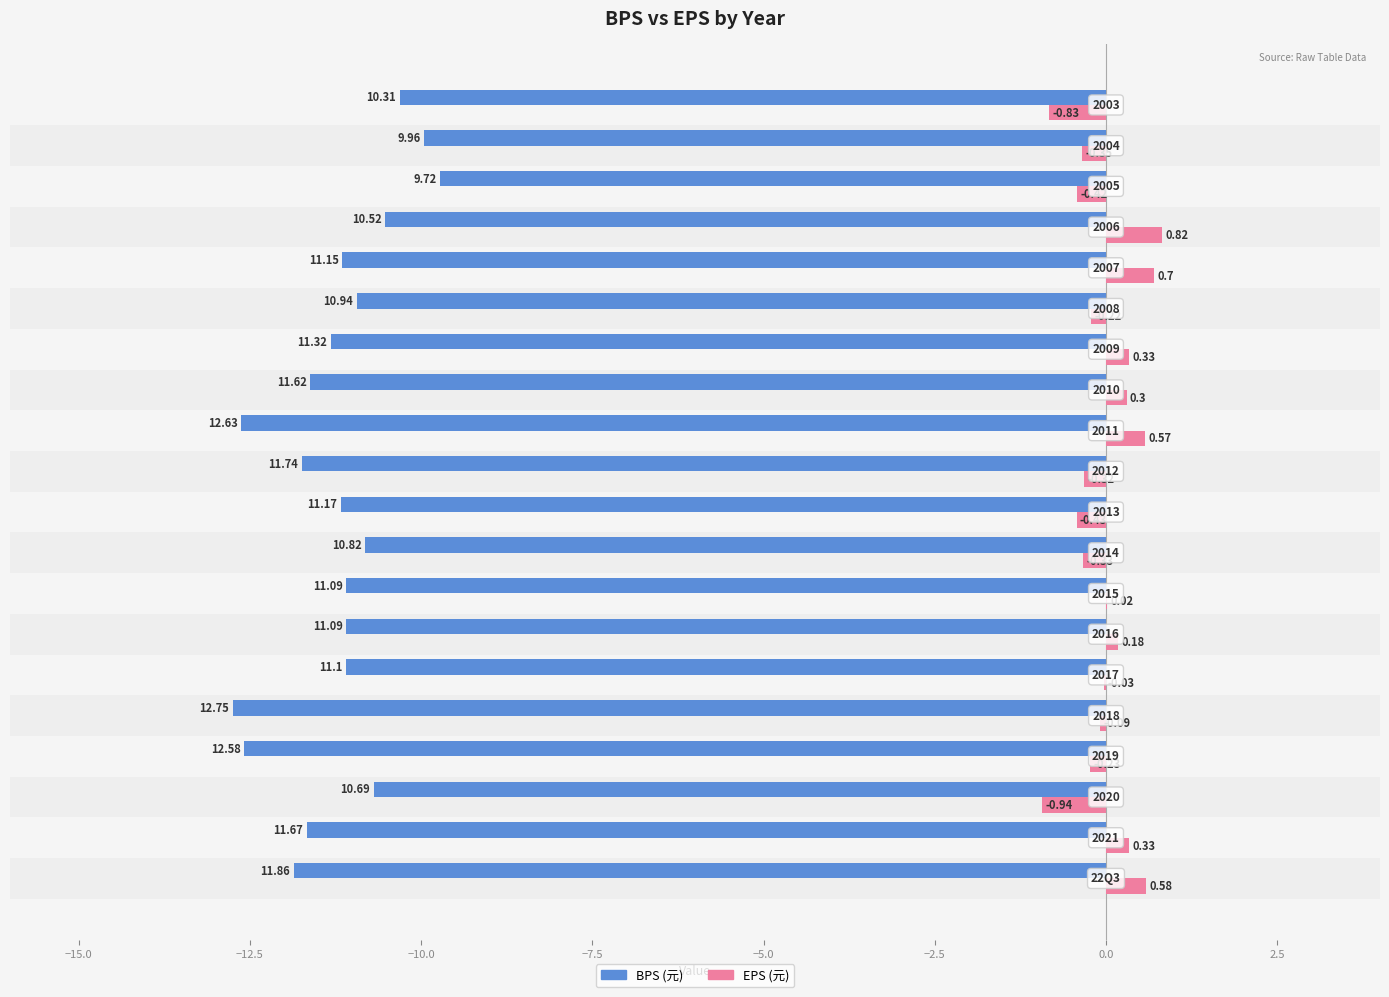

At how many categories does at least one series exceed -6?

20